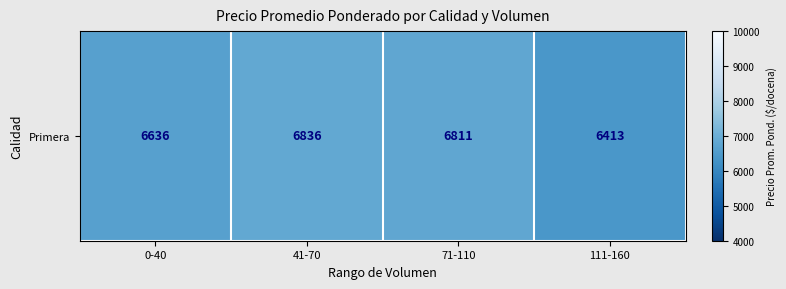

Between 41-70 and 111-160, which is larger?

41-70